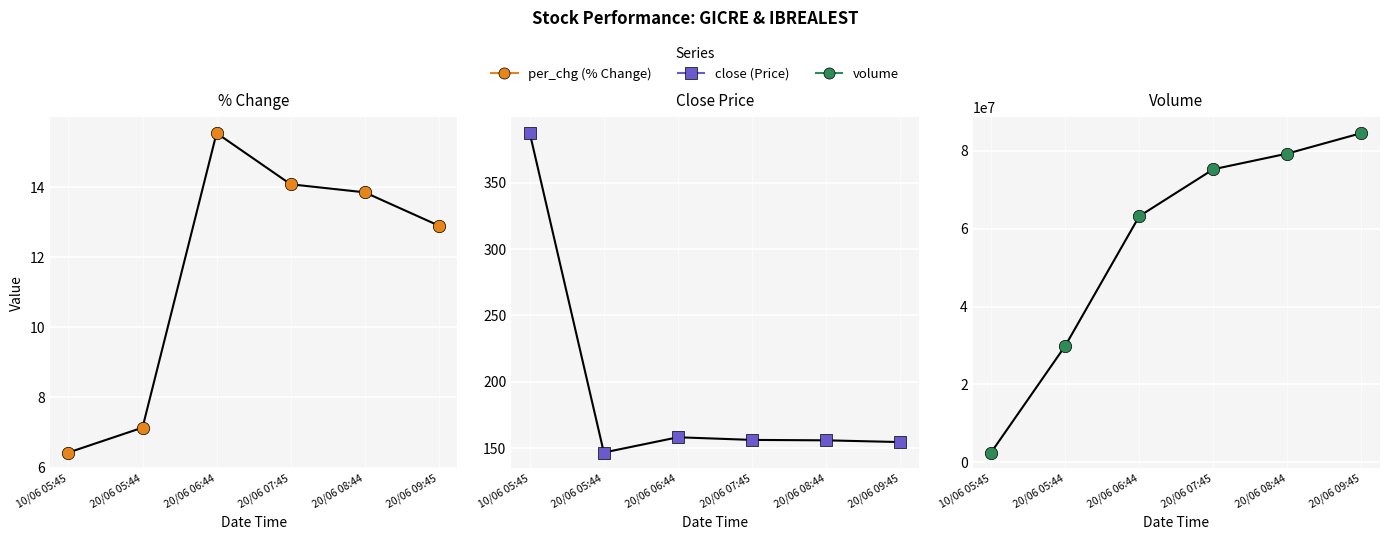

Is the value of close at 20/06 08:44 greater than the value of per_chg at 20/06 06:44?

Yes